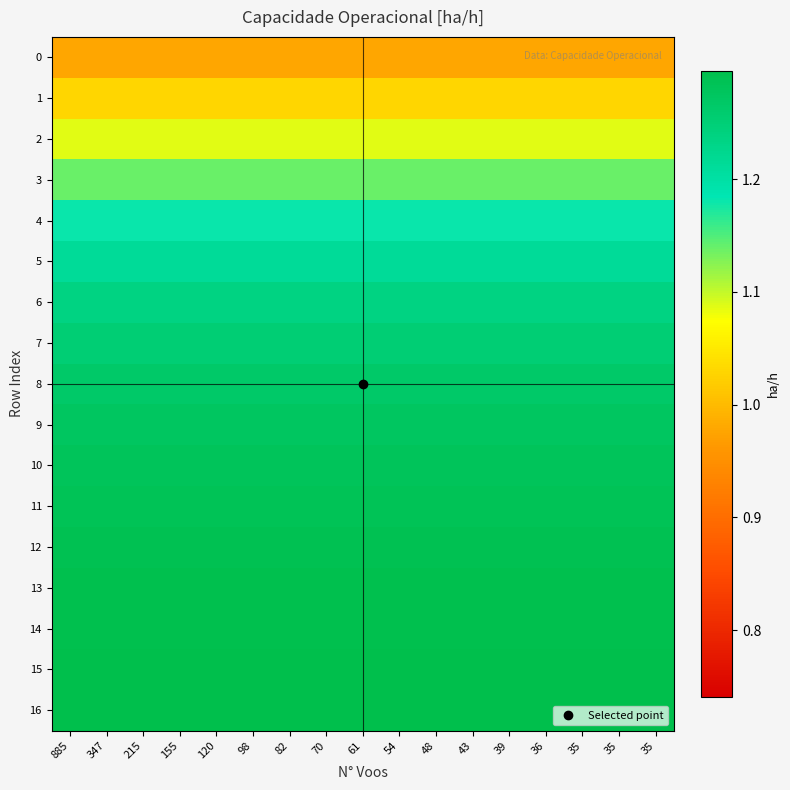

Reading right to left, transcribe all the data shown in this chart.

0: 35=1.0	35=1.0	35=1.0	36=1.0	39=1.0	43=1.0	48=1.0	54=1.0	61=1.0	70=1.0	82=1.0	98=1.0	120=1.0	155=1.0	215=1.0	347=1.0	885=1.0
1: 35=1.0	35=1.0	35=1.0	36=1.0	39=1.0	43=1.0	48=1.0	54=1.0	61=1.0	70=1.0	82=1.0	98=1.0	120=1.0	155=1.0	215=1.0	347=1.0	885=1.0
2: 35=1.1	35=1.1	35=1.1	36=1.1	39=1.1	43=1.1	48=1.1	54=1.1	61=1.1	70=1.1	82=1.1	98=1.1	120=1.1	155=1.1	215=1.1	347=1.1	885=1.1
3: 35=1.1	35=1.1	35=1.1	36=1.1	39=1.1	43=1.1	48=1.1	54=1.1	61=1.1	70=1.1	82=1.1	98=1.1	120=1.1	155=1.1	215=1.1	347=1.1	885=1.1
4: 35=1.2	35=1.2	35=1.2	36=1.2	39=1.2	43=1.2	48=1.2	54=1.2	61=1.2	70=1.2	82=1.2	98=1.2	120=1.2	155=1.2	215=1.2	347=1.2	885=1.2
5: 35=1.2	35=1.2	35=1.2	36=1.2	39=1.2	43=1.2	48=1.2	54=1.2	61=1.2	70=1.2	82=1.2	98=1.2	120=1.2	155=1.2	215=1.2	347=1.2	885=1.2
6: 35=1.2	35=1.2	35=1.2	36=1.2	39=1.2	43=1.2	48=1.2	54=1.2	61=1.2	70=1.2	82=1.2	98=1.2	120=1.2	155=1.2	215=1.2	347=1.2	885=1.2
7: 35=1.3	35=1.3	35=1.3	36=1.3	39=1.3	43=1.3	48=1.3	54=1.3	61=1.3	70=1.3	82=1.3	98=1.3	120=1.3	155=1.3	215=1.3	347=1.3	885=1.3
8: 35=1.3	35=1.3	35=1.3	36=1.3	39=1.3	43=1.3	48=1.3	54=1.3	61=1.3	70=1.3	82=1.3	98=1.3	120=1.3	155=1.3	215=1.3	347=1.3	885=1.3
9: 35=1.3	35=1.3	35=1.3	36=1.3	39=1.3	43=1.3	48=1.3	54=1.3	61=1.3	70=1.3	82=1.3	98=1.3	120=1.3	155=1.3	215=1.3	347=1.3	885=1.3
10: 35=1.3	35=1.3	35=1.3	36=1.3	39=1.3	43=1.3	48=1.3	54=1.3	61=1.3	70=1.3	82=1.3	98=1.3	120=1.3	155=1.3	215=1.3	347=1.3	885=1.3
11: 35=1.3	35=1.3	35=1.3	36=1.3	39=1.3	43=1.3	48=1.3	54=1.3	61=1.3	70=1.3	82=1.3	98=1.3	120=1.3	155=1.3	215=1.3	347=1.3	885=1.3
12: 35=1.3	35=1.3	35=1.3	36=1.3	39=1.3	43=1.3	48=1.3	54=1.3	61=1.3	70=1.3	82=1.3	98=1.3	120=1.3	155=1.3	215=1.3	347=1.3	885=1.3
13: 35=1.3	35=1.3	35=1.3	36=1.3	39=1.3	43=1.3	48=1.3	54=1.3	61=1.3	70=1.3	82=1.3	98=1.3	120=1.3	155=1.3	215=1.3	347=1.3	885=1.3
14: 35=1.3	35=1.3	35=1.3	36=1.3	39=1.3	43=1.3	48=1.3	54=1.3	61=1.3	70=1.3	82=1.3	98=1.3	120=1.3	155=1.3	215=1.3	347=1.3	885=1.3
15: 35=1.3	35=1.3	35=1.3	36=1.3	39=1.3	43=1.3	48=1.3	54=1.3	61=1.3	70=1.3	82=1.3	98=1.3	120=1.3	155=1.3	215=1.3	347=1.3	885=1.3
16: 35=1.3	35=1.3	35=1.3	36=1.3	39=1.3	43=1.3	48=1.3	54=1.3	61=1.3	70=1.3	82=1.3	98=1.3	120=1.3	155=1.3	215=1.3	347=1.3	885=1.3